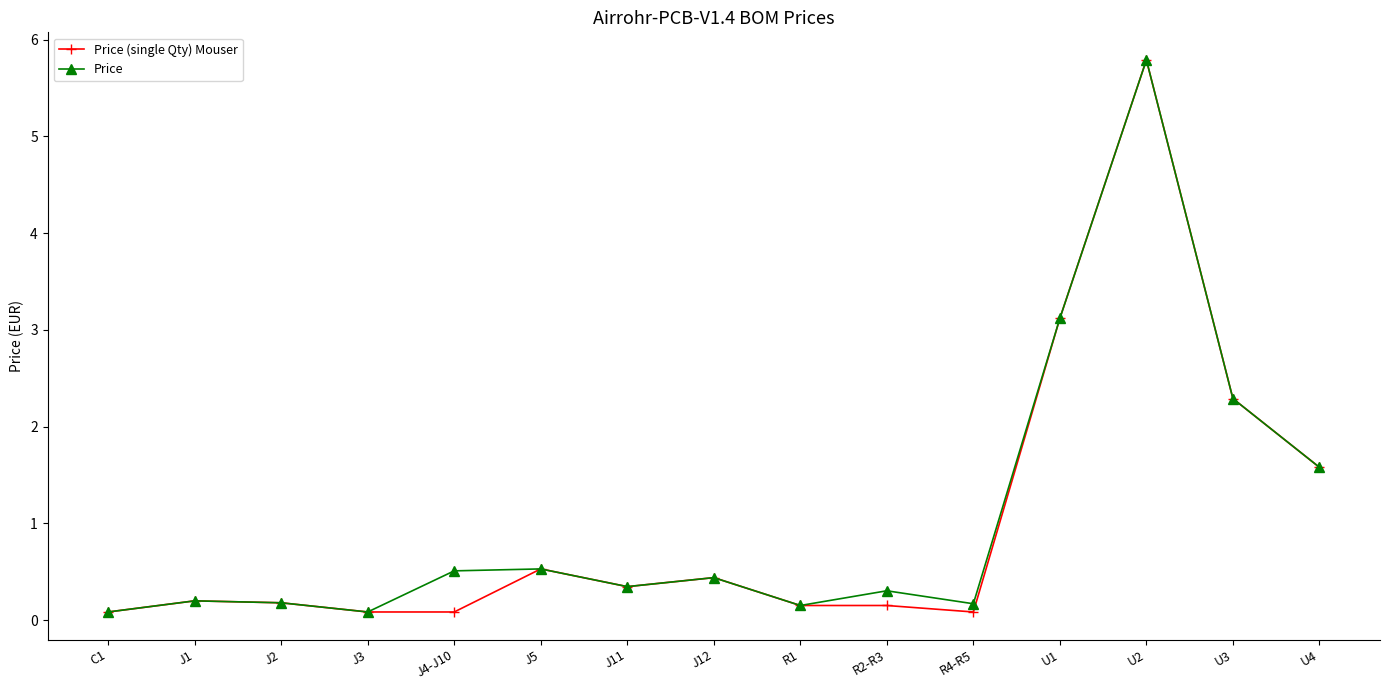

In Price, how many points are lower than both neighbors (excluding endpoints)?

4